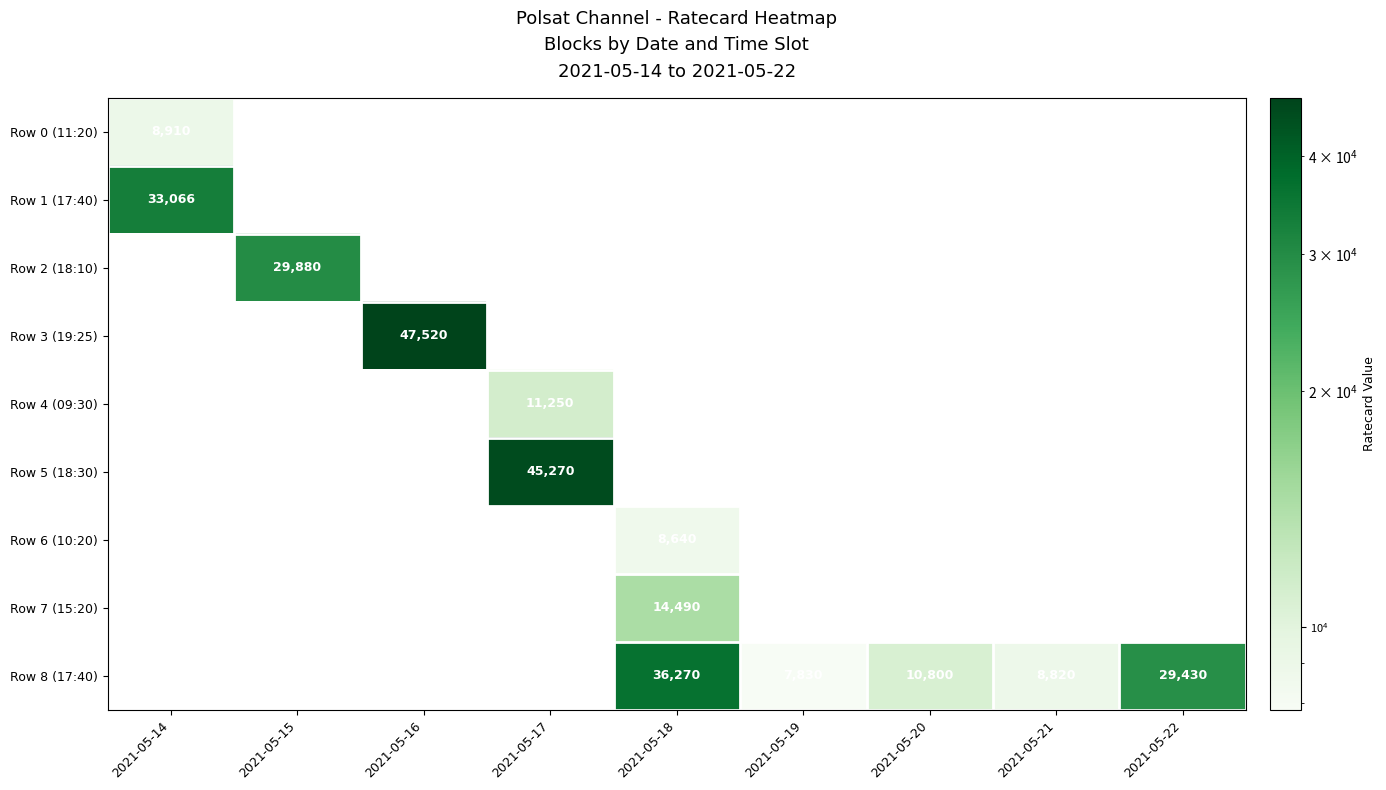

Between 2021-05-16 and 2021-05-17, which is larger?

2021-05-17